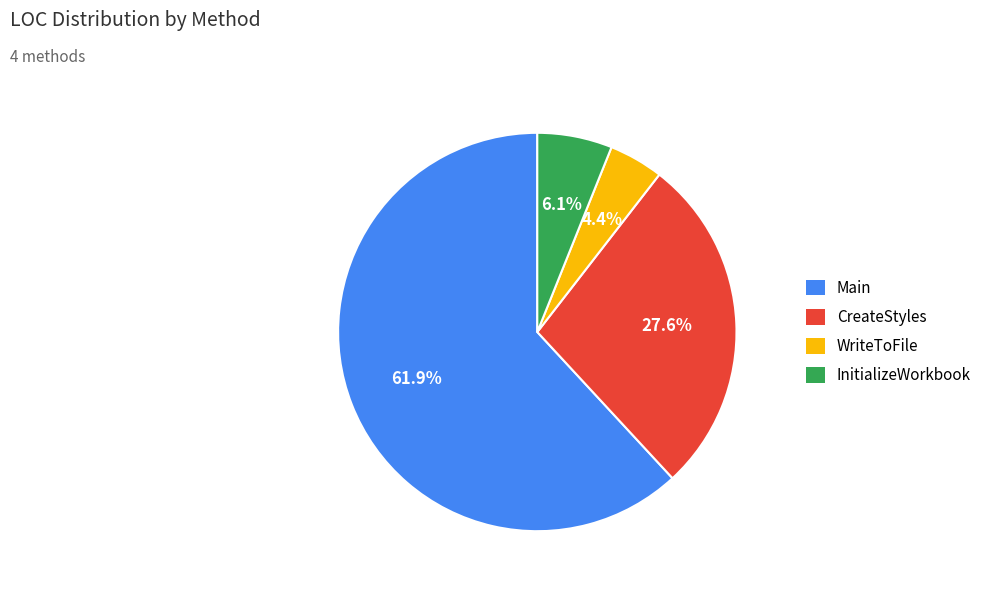

Which slice is the largest?

Main